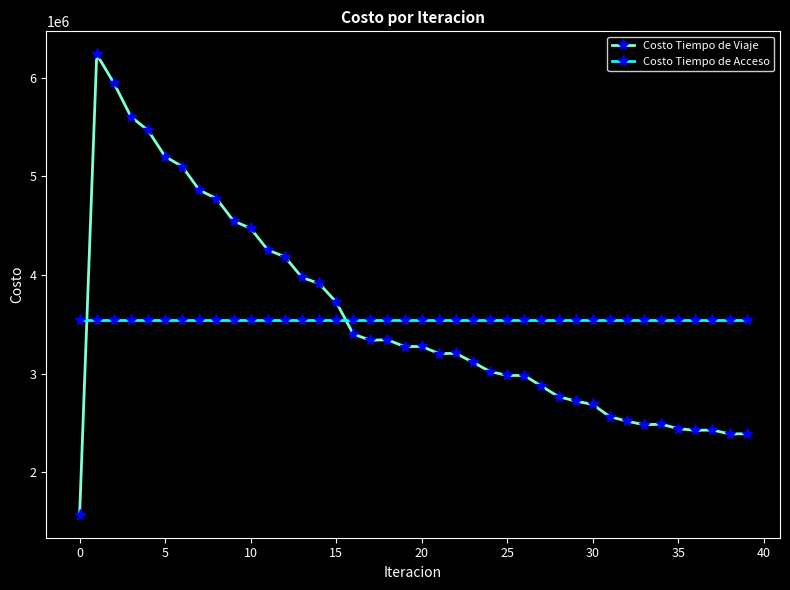

True or false: Costo Tiempo de Acceso and Costo Tiempo de Viaje intersect in this chart.

True